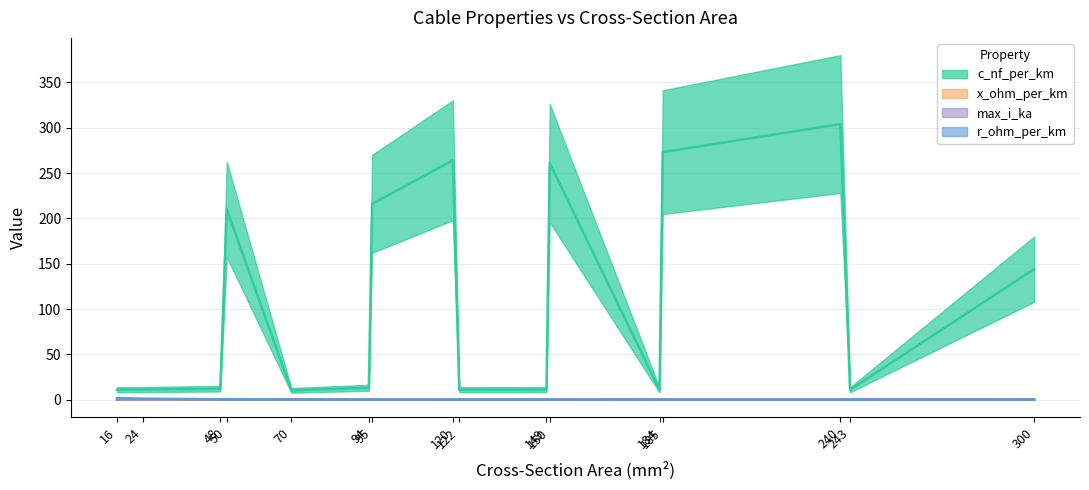

What is the difference between the maximum and minimum values in the max_i_ka series?

0.5